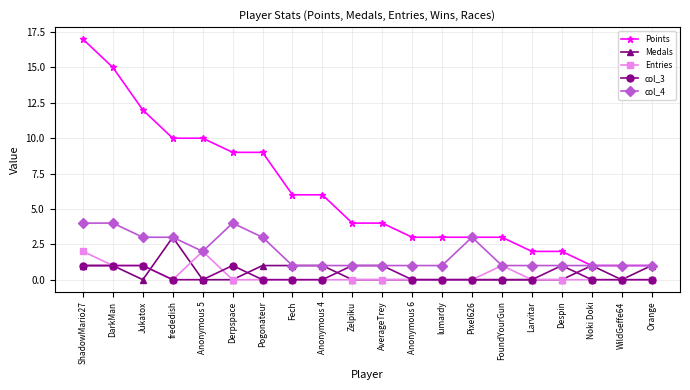

The value of col_4 at FoundYourGun is 2. True or false?

False